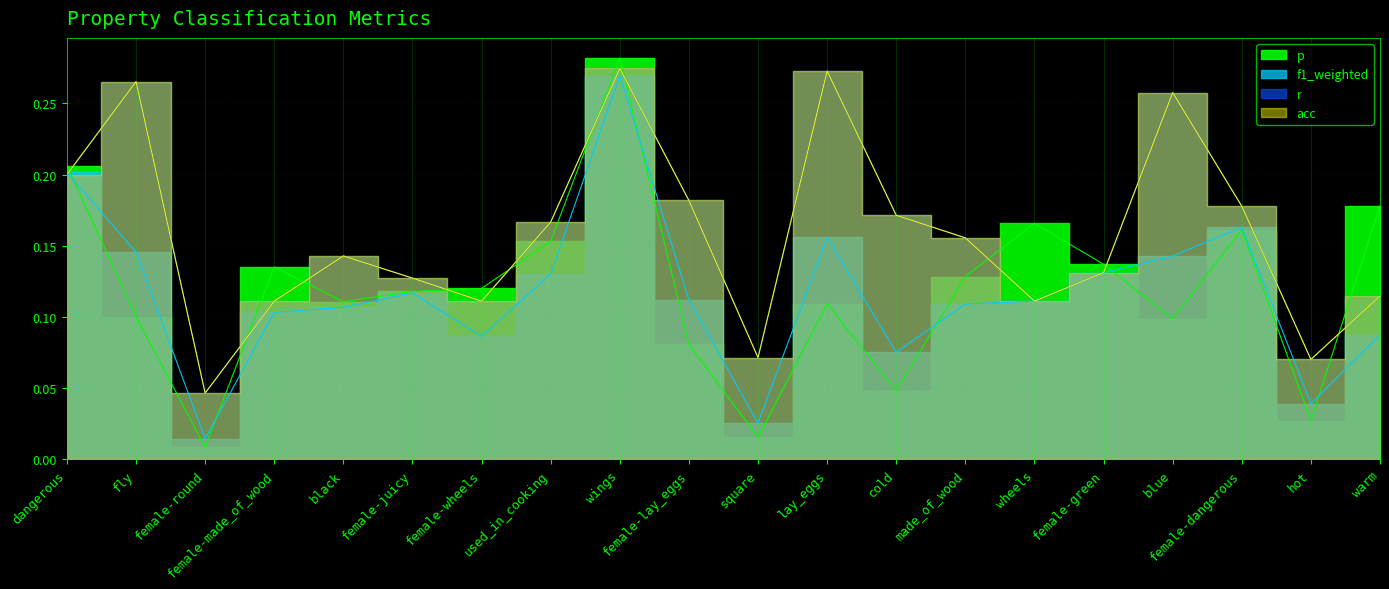

Is it true that p equals 0.4 at wings?

False